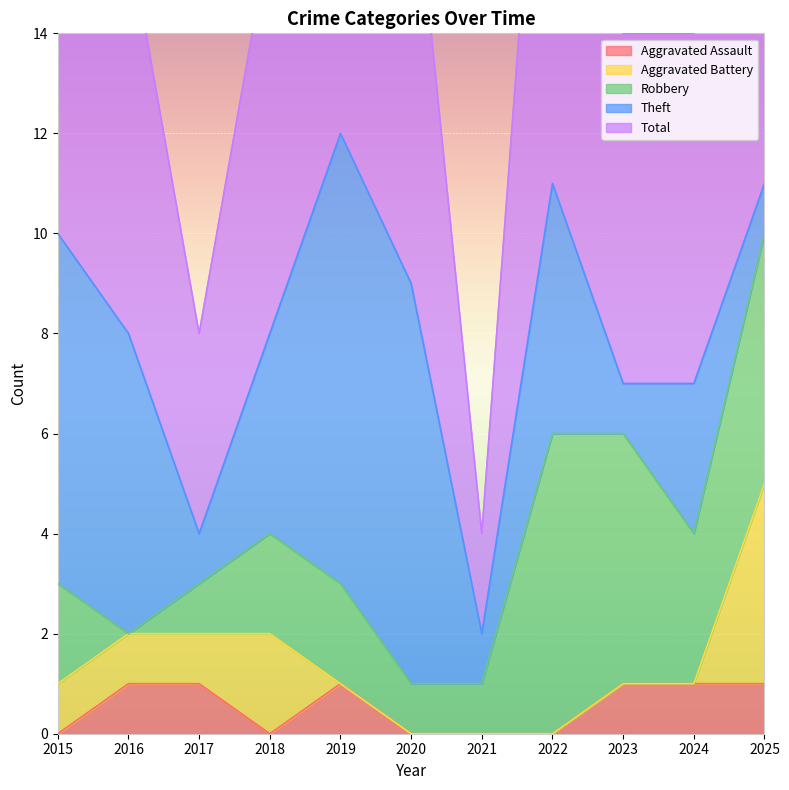

True or false: Total has a value of 14 at 2020.

False